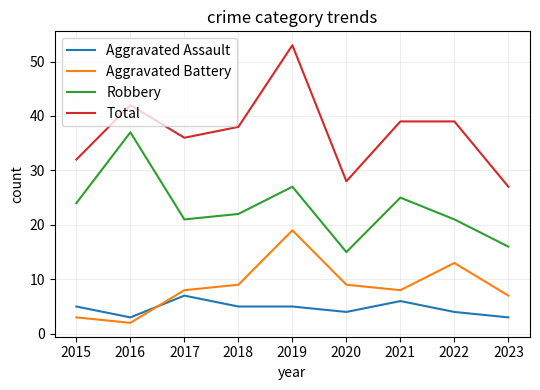

Which series has the largest total across all categories?

Total